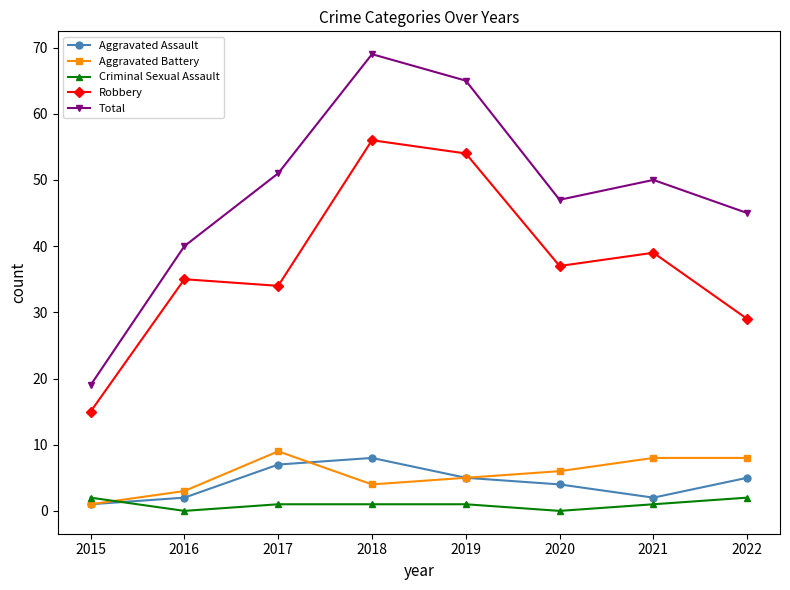

Reading left to right, transcribe all the data shown in this chart.

Aggravated Assault: 1	2	7	8	5	4	2	5
Aggravated Battery: 1	3	9	4	5	6	8	8
Criminal Sexual Assault: 2	0	1	1	1	0	1	2
Robbery: 15	35	34	56	54	37	39	29
Total: 19	40	51	69	65	47	50	45